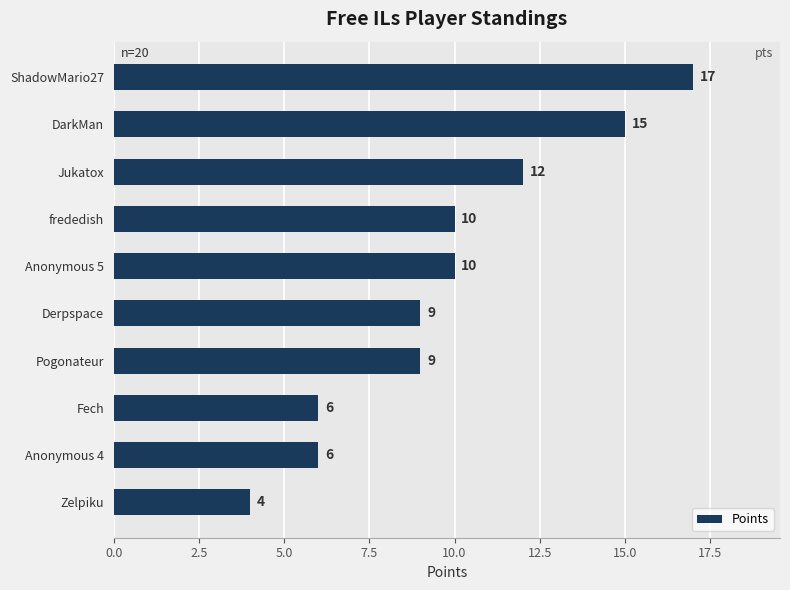

What is the average value?

10